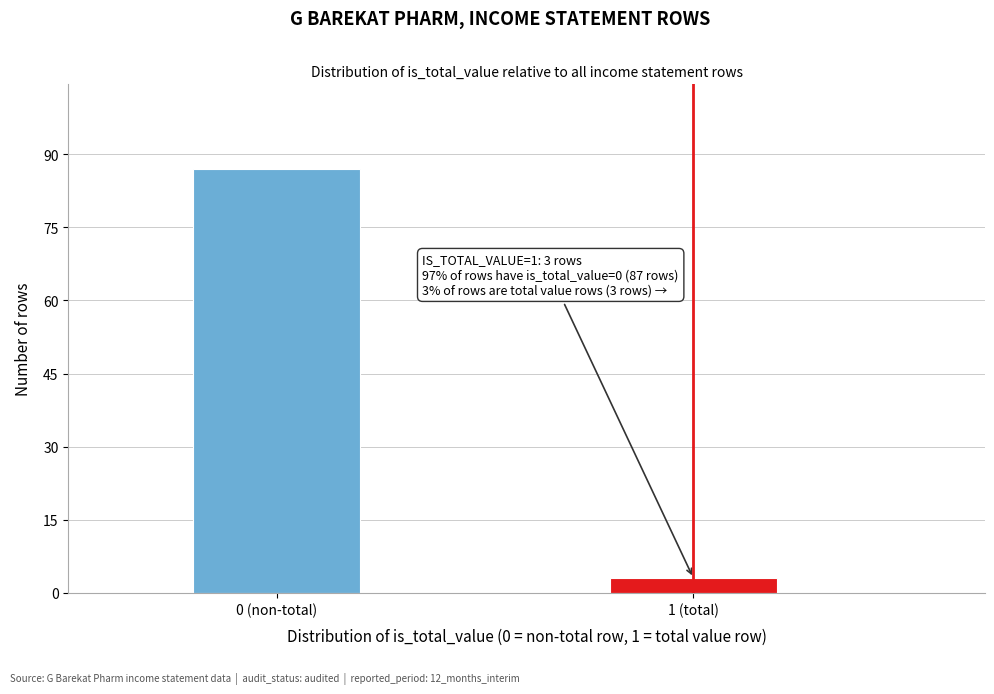

Reading left to right, transcribe all the data shown in this chart.

0 (non-total)=87	1 (total)=3